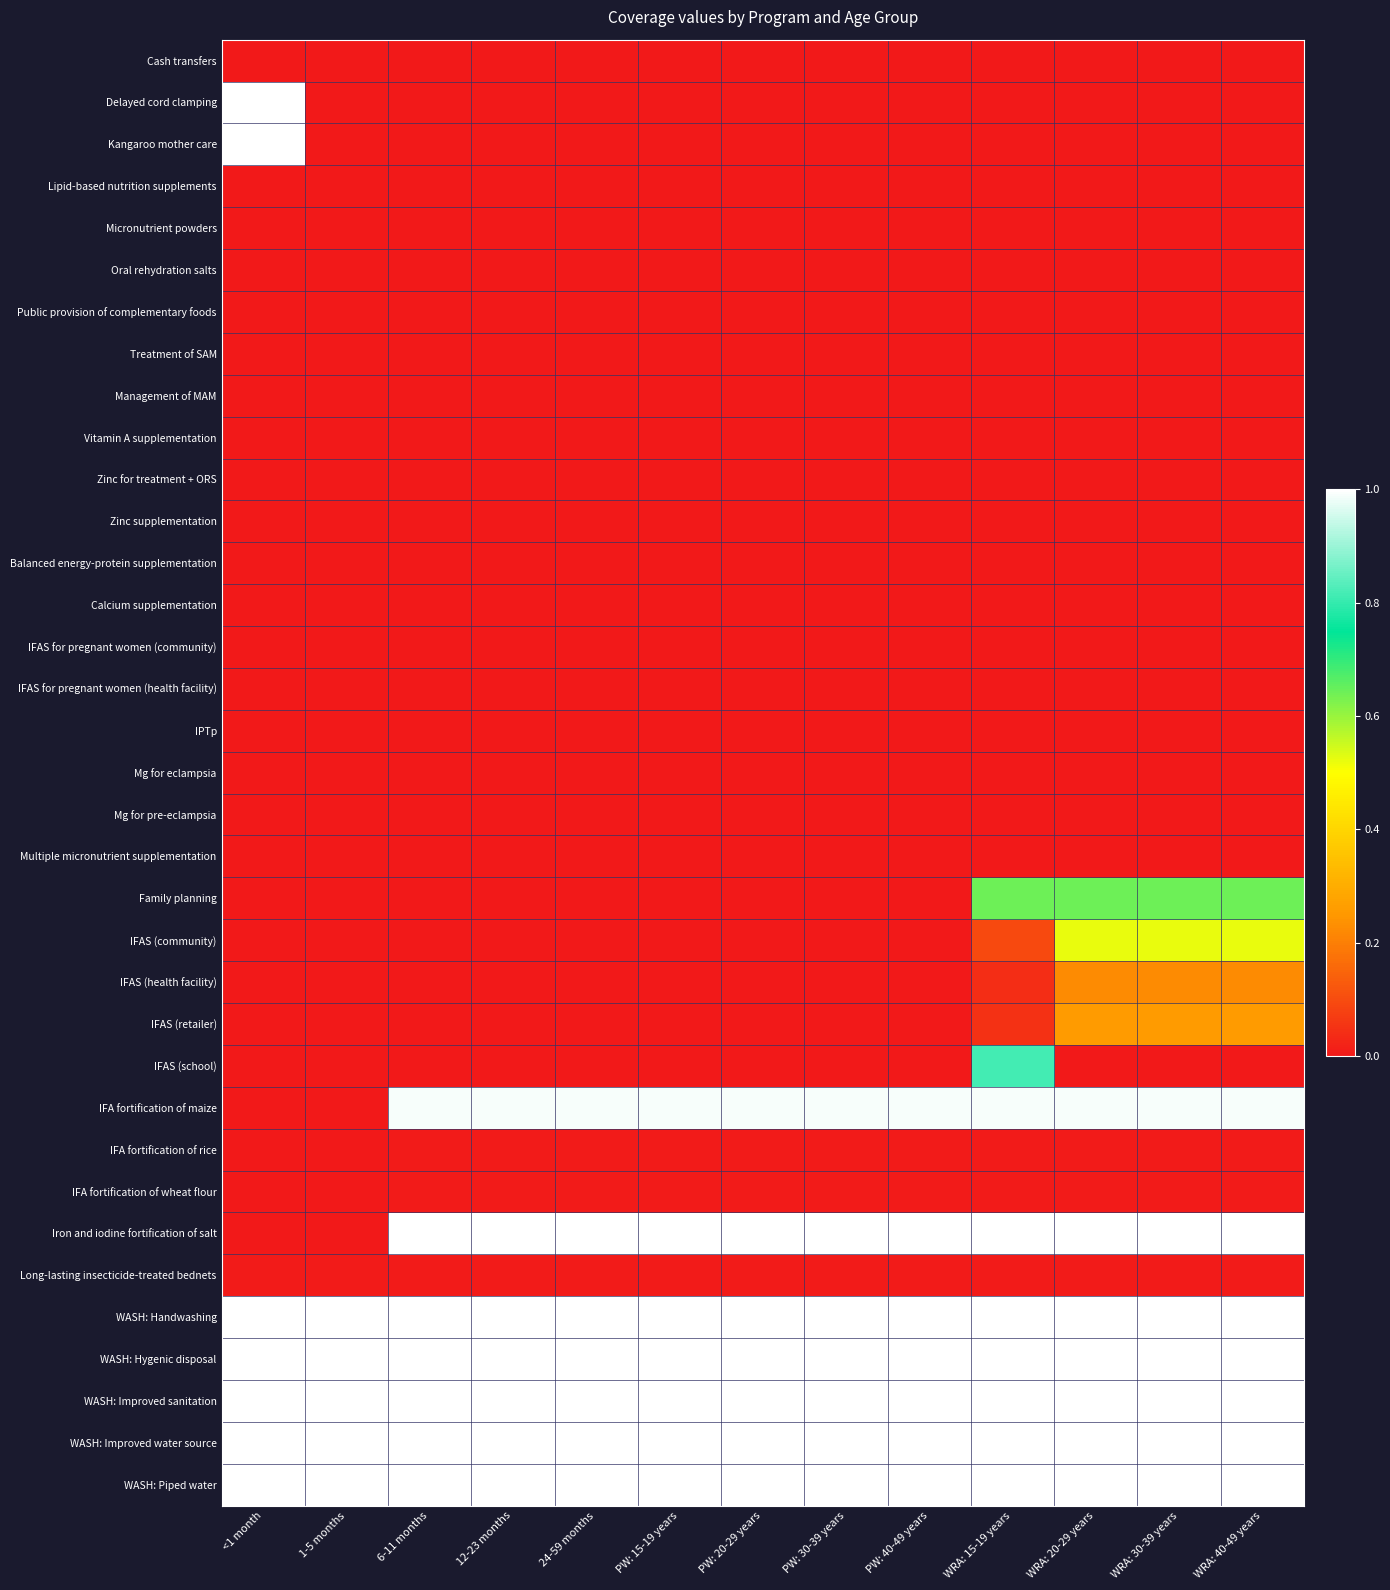

How many distinct data groups are displayed?

35